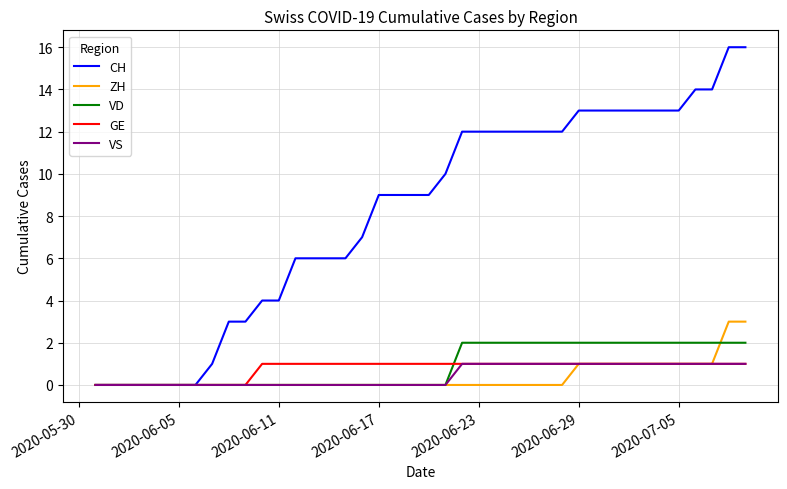

Which series has the largest total across all categories?

CH